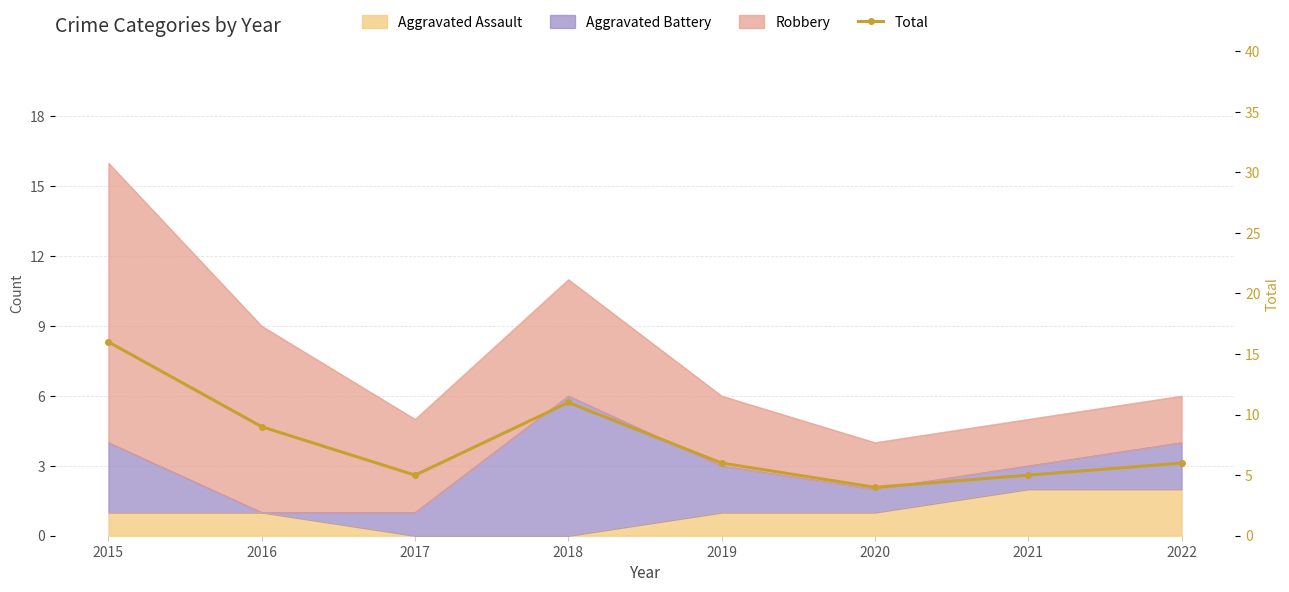

What is the greatest value displayed?

16